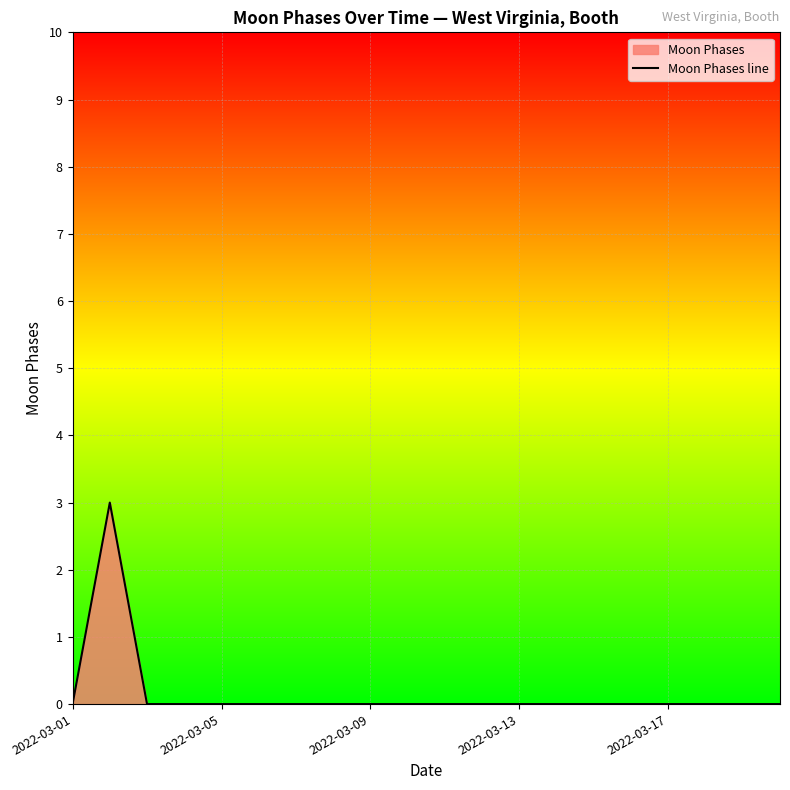

What is the maximum value shown in the chart?

3